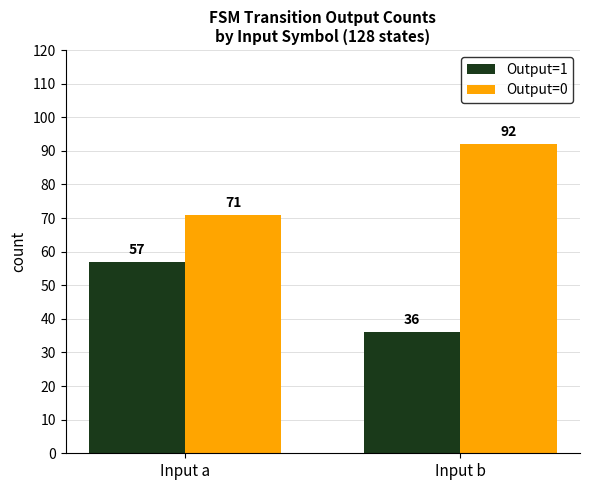

Reading left to right, what are all the values shown in this chart?

Output=1: Input a=57	Input b=36
Output=0: Input a=71	Input b=92